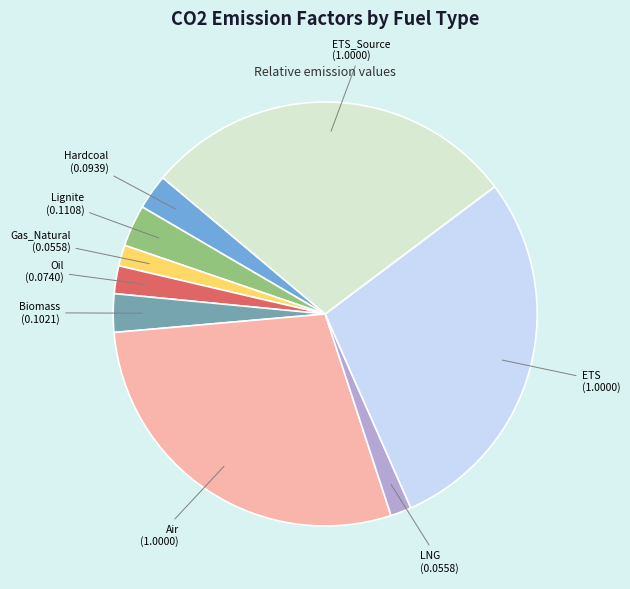

Combined, do Biomass and Gas_Natural account for over 50%?

No